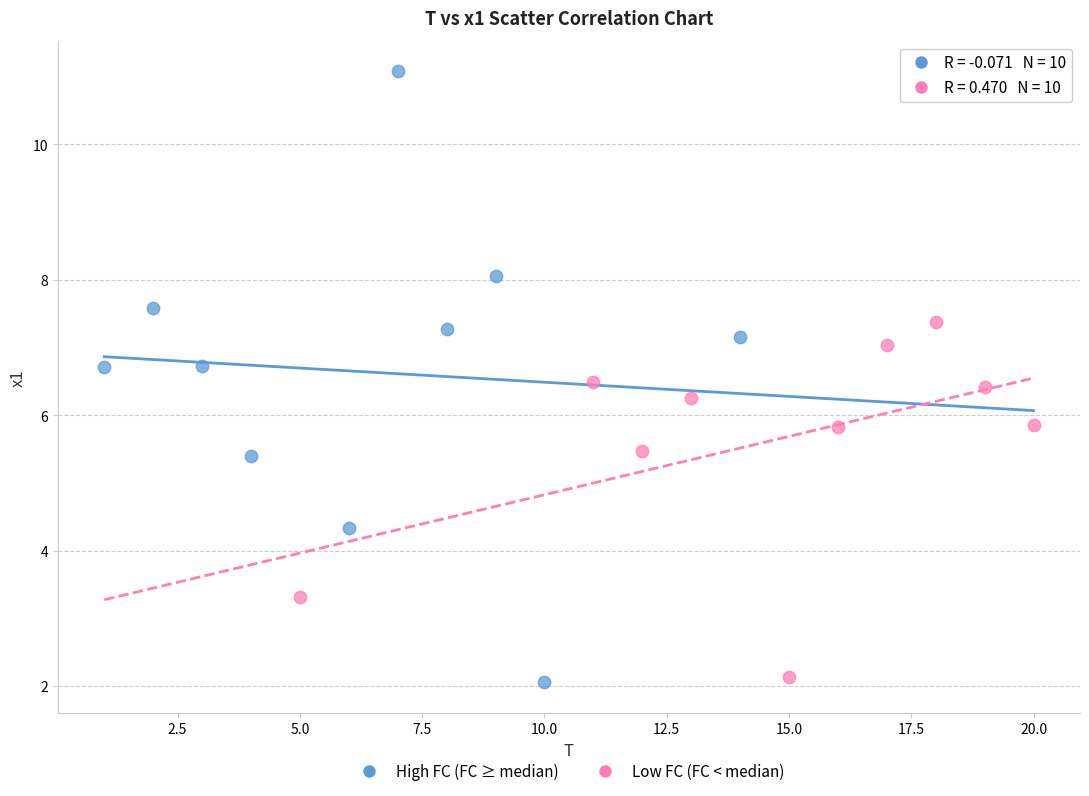

Which series reaches the maximum Y coordinate?

High FC (FC ≥ median)